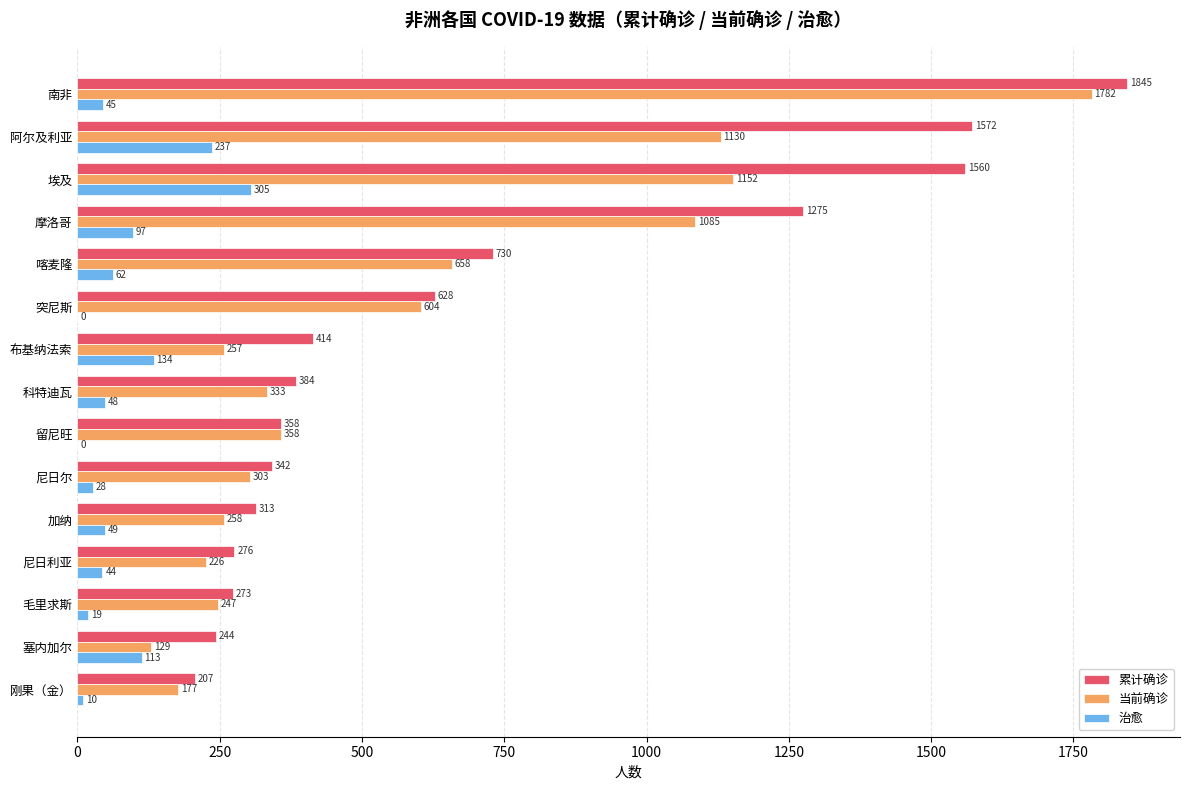

The value of 当前确诊 at 尼日利亚 is 139. True or false?

False